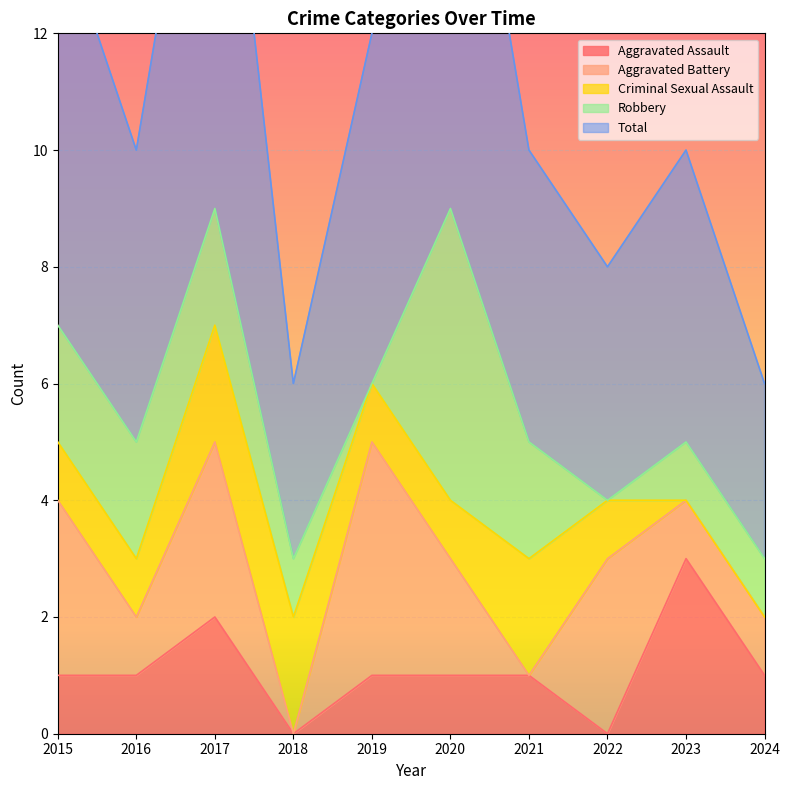

What is the difference between the maximum and minimum values in the Total series?

6